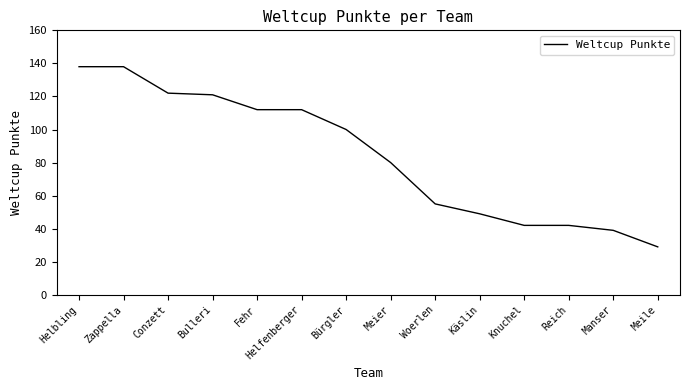

Reading left to right, list all the values displayed in this chart.

Helbling=138	Zappella=138	Conzett=122	Bulleri=121	Fehr=112	Helfenberger=112	Bürgler=100	Meier=80	Woerlen=55	Käslin=49	Knuchel=42	Reich=42	Manser=39	Meile=29